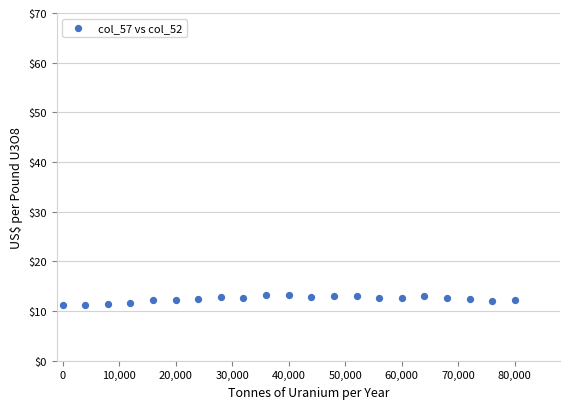

What is the range of Y values (max minus min)?

2.1